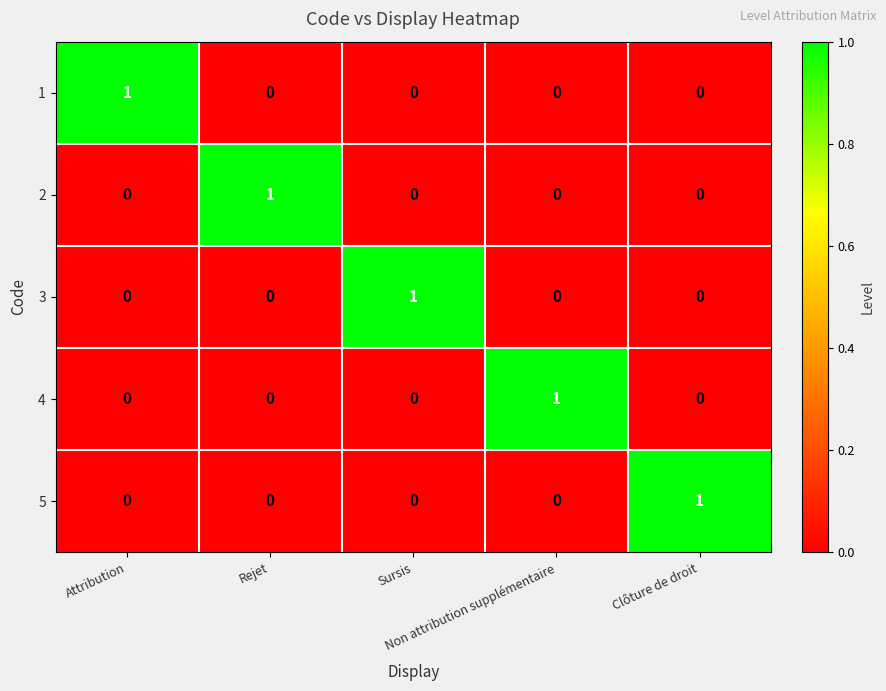

Count the 4 values in the range 0 to 1.

5